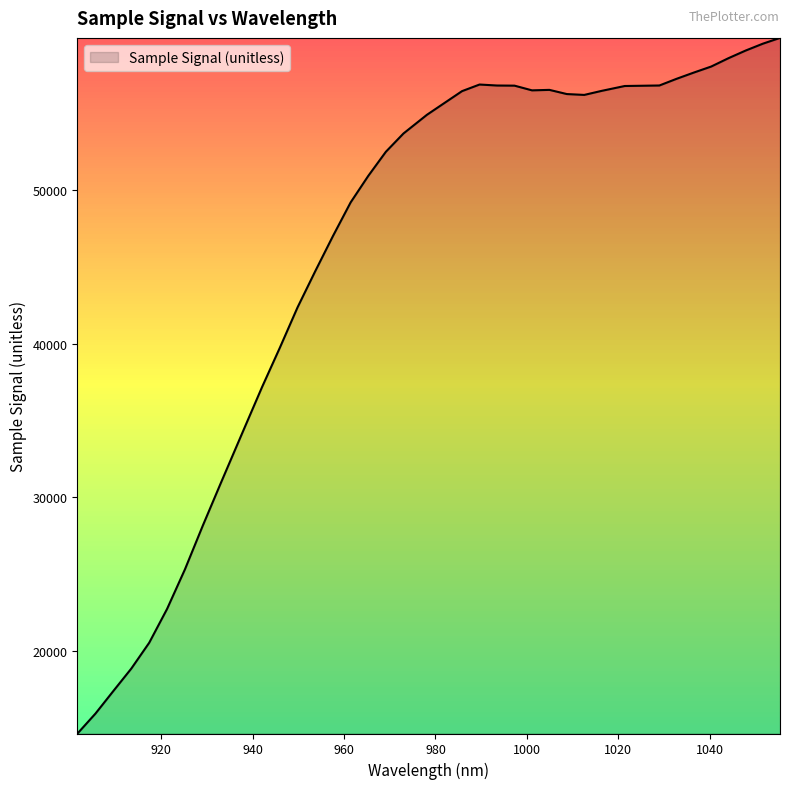

What is the minimum value shown in the chart?

14636